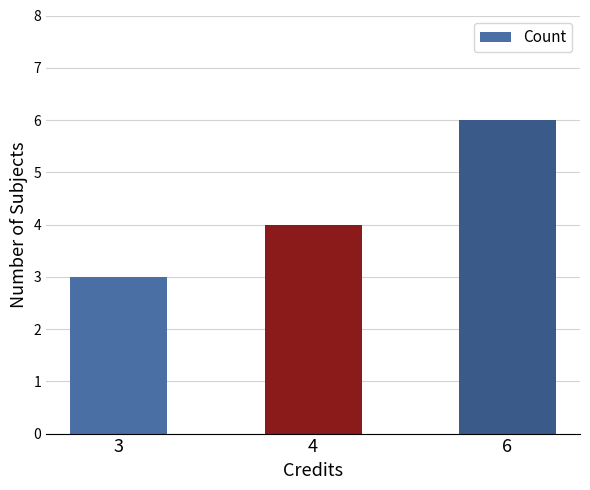

How many values are below 4?

1